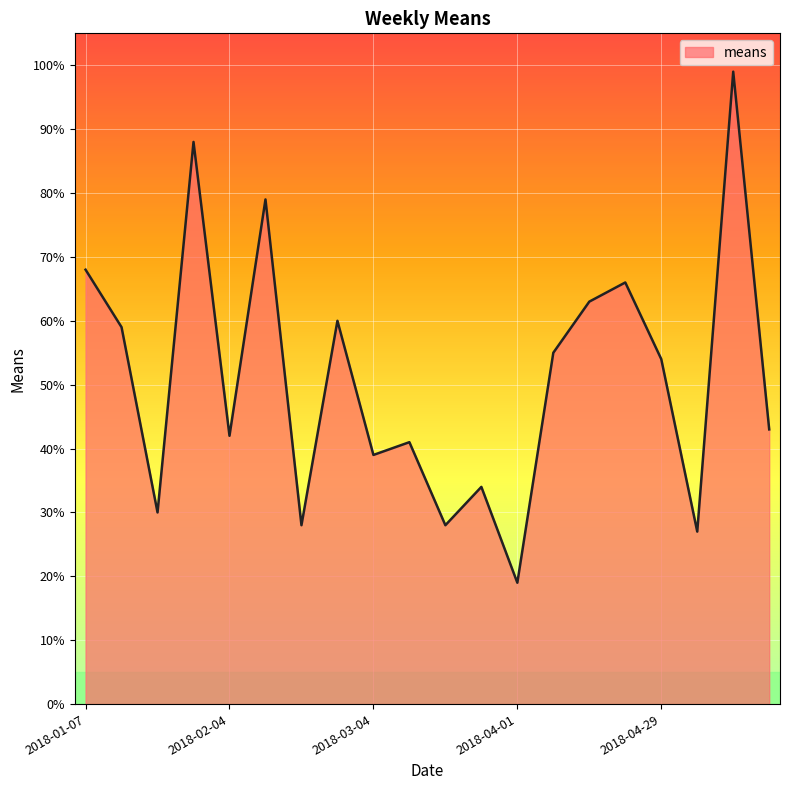

What is the difference between the maximum and minimum values?

80